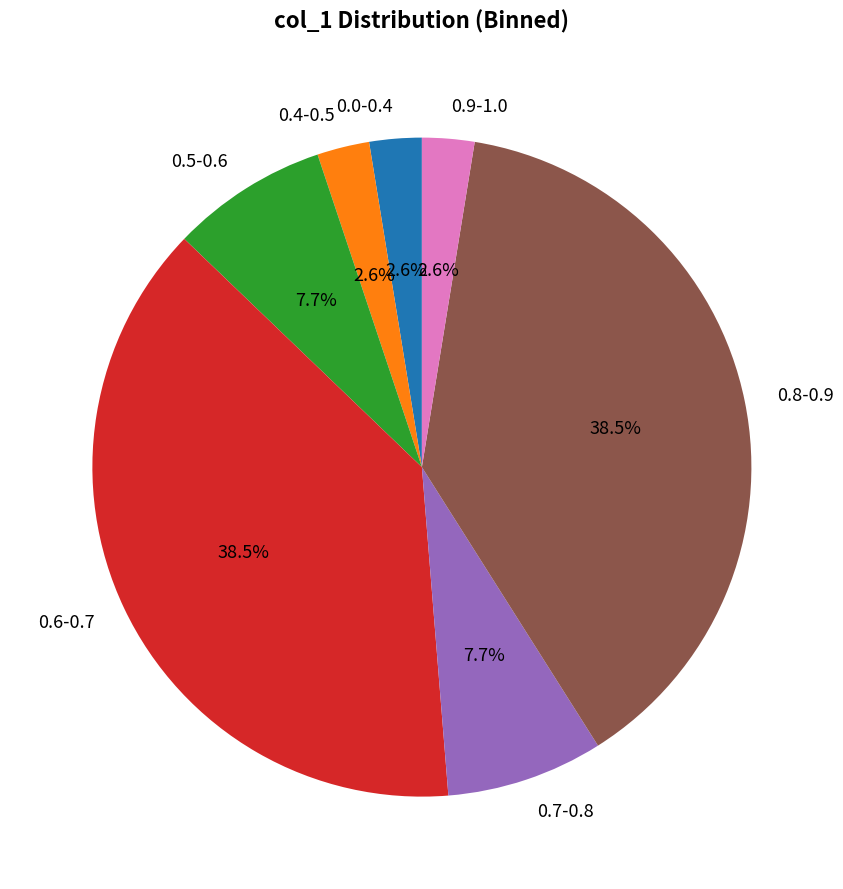

Which has a higher value, 0.5-0.6 or 0.6-0.7?

0.6-0.7